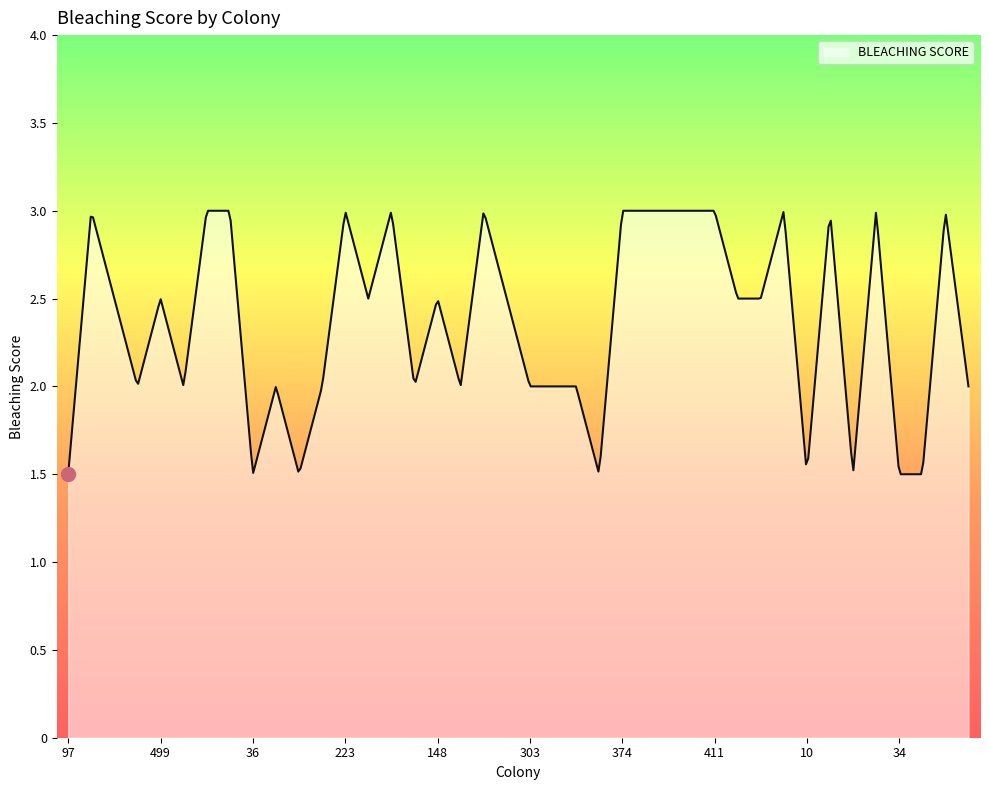

List the labels in order of value, smallest first.

97, 36, 540, 438, 10, 524, 34, 384, 565, 59, 128, 126, 135, 531, 303, 143, 410, 233, 6, 499, 236, 148, 98, 216, 57, 144, 356, 238, 223, 295, 203, 374, 498, 343, 166, 411, 220, 585, 172, 96